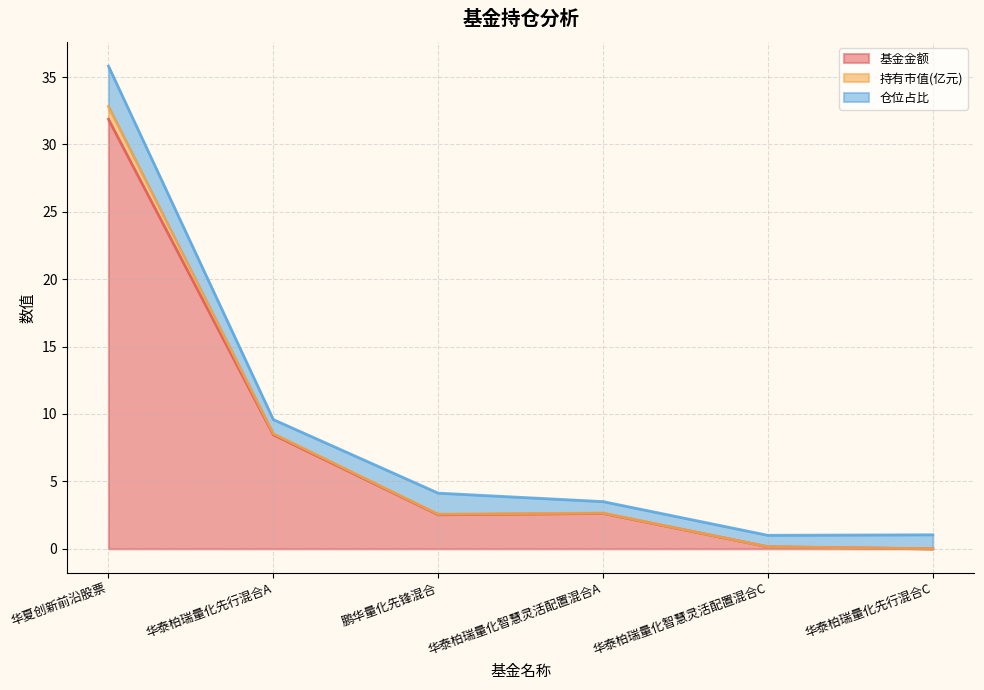

What is the average value of the 基金金额 series?

7.6